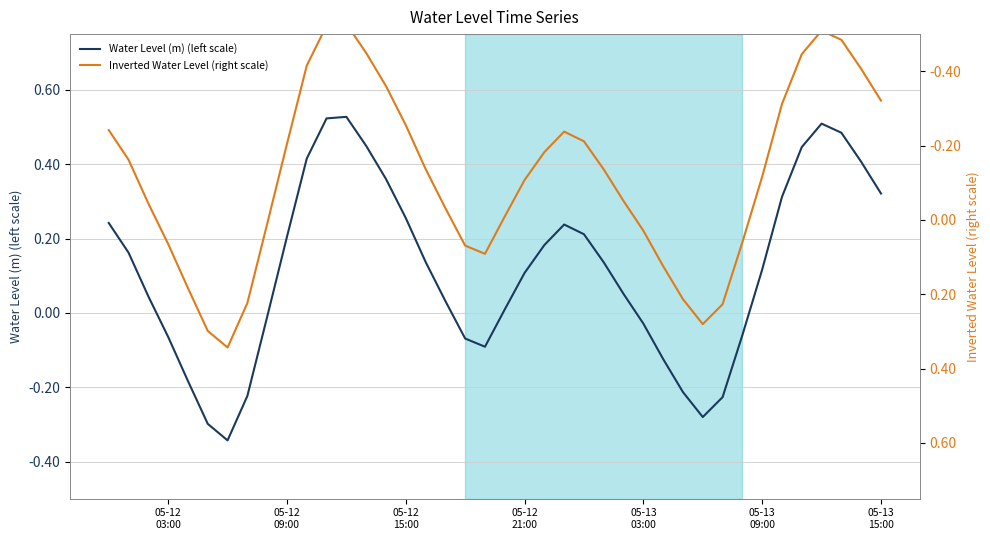

Is the value of Water Level (m) (left scale) at 05-13
03:00 greater than the value of Inverted Water Level (right scale) at 17?

No